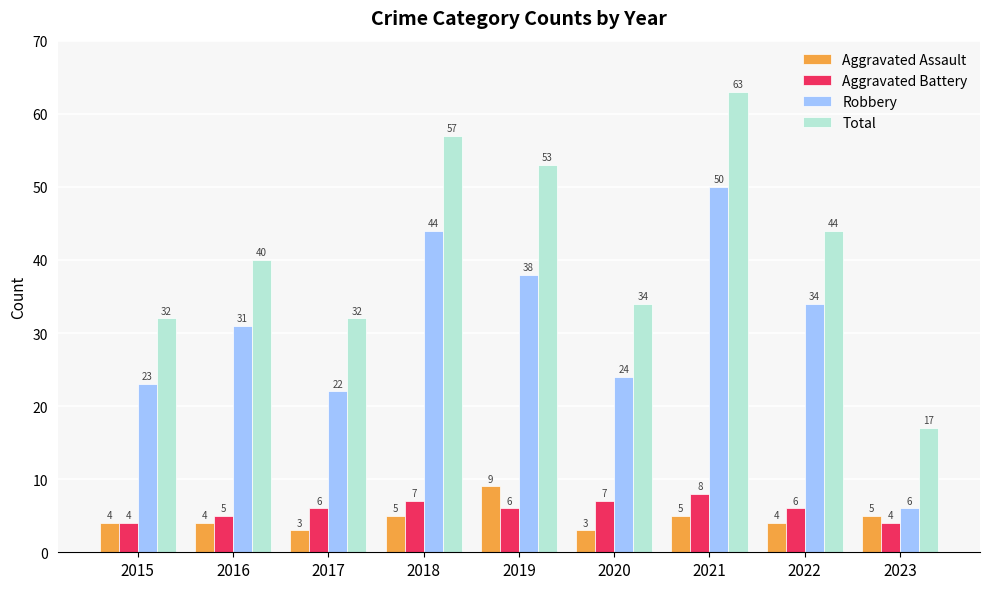

What is the highest value of the Aggravated Battery series?

8